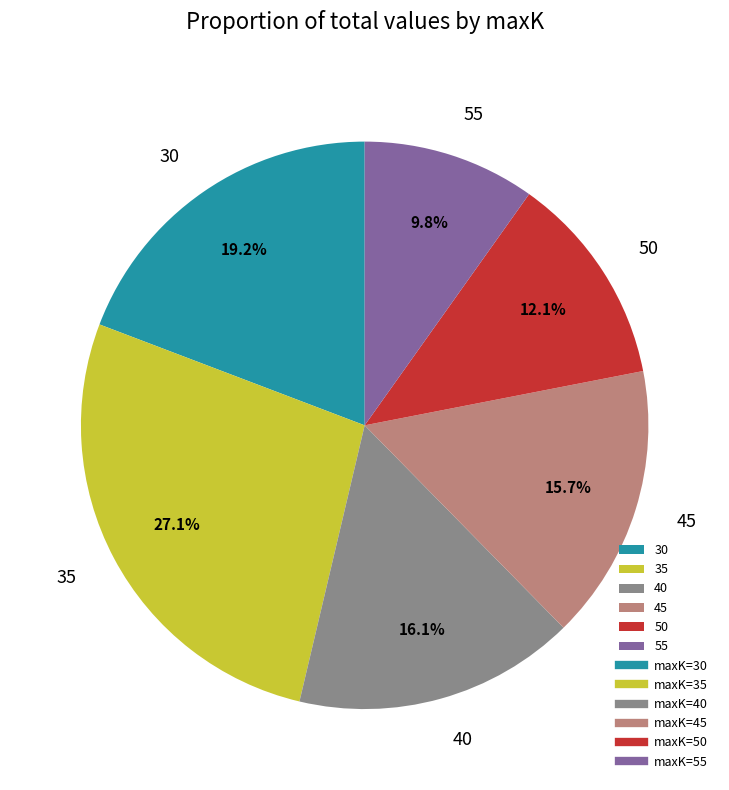

To the nearest percent, what is the average slice percentage?

17%